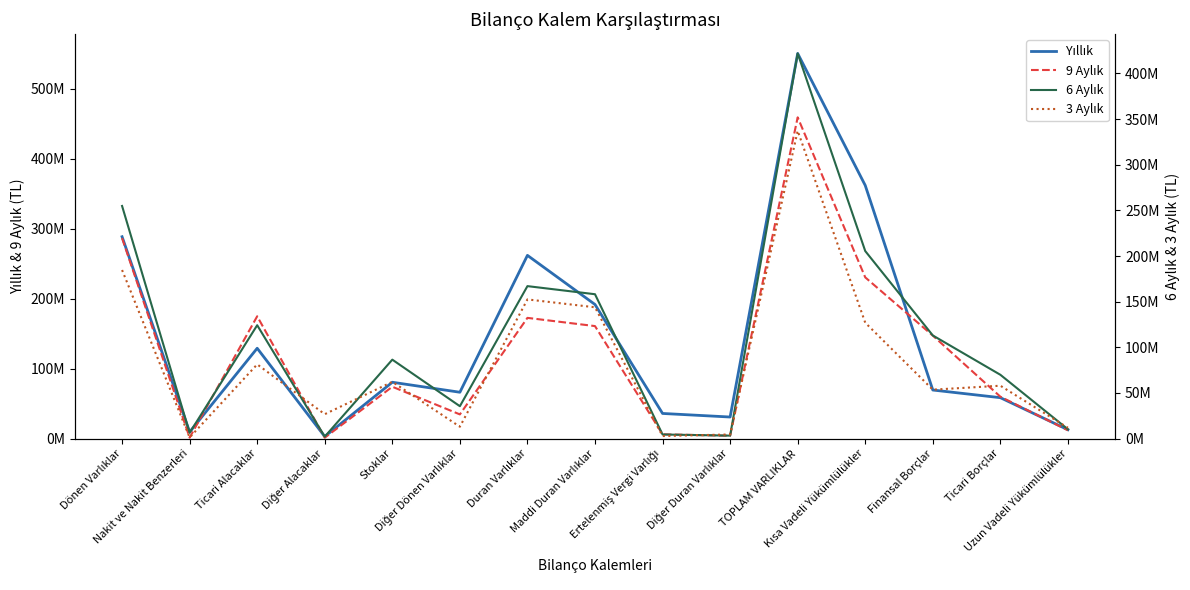

How many data points does each series have?

15